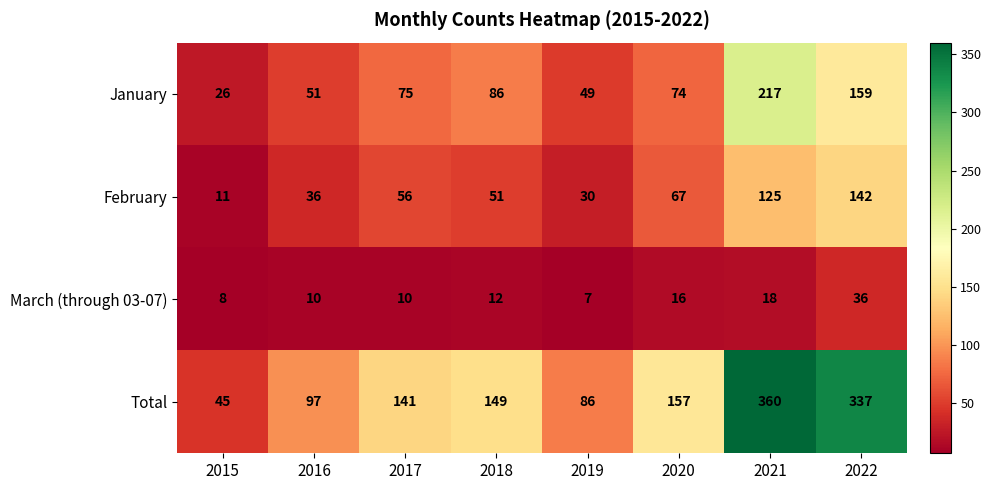

How many categories are shown in the chart?

8